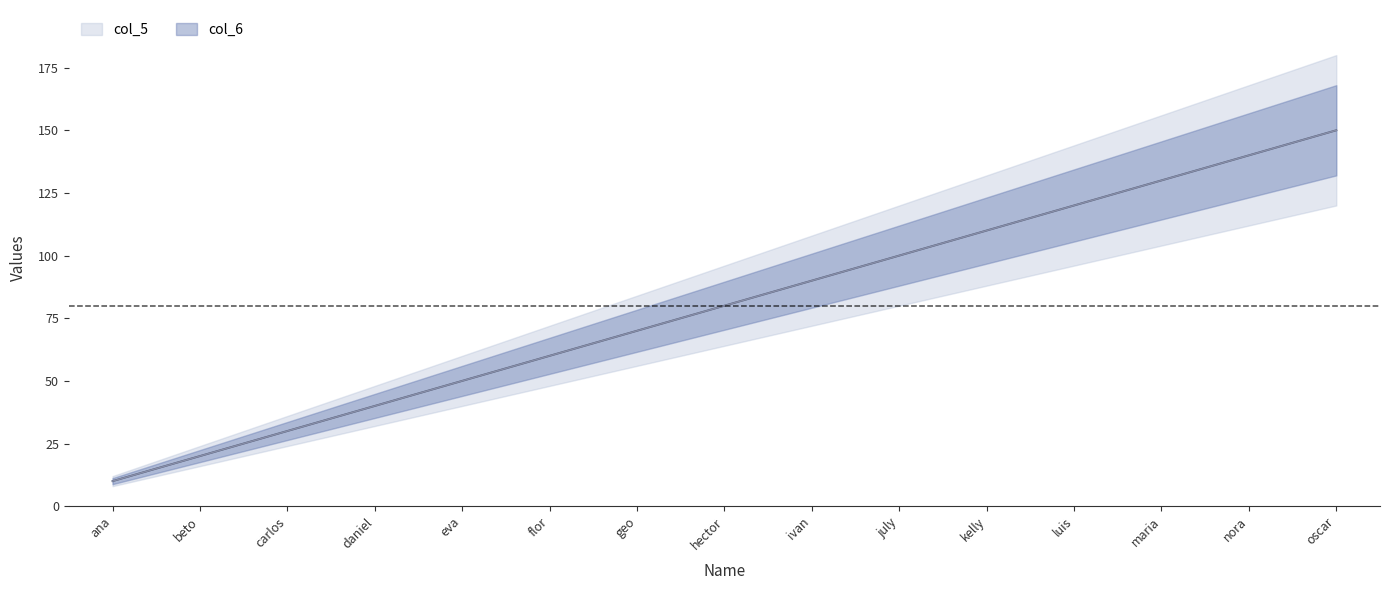

What is the label of the 3rd point from the right?

maria